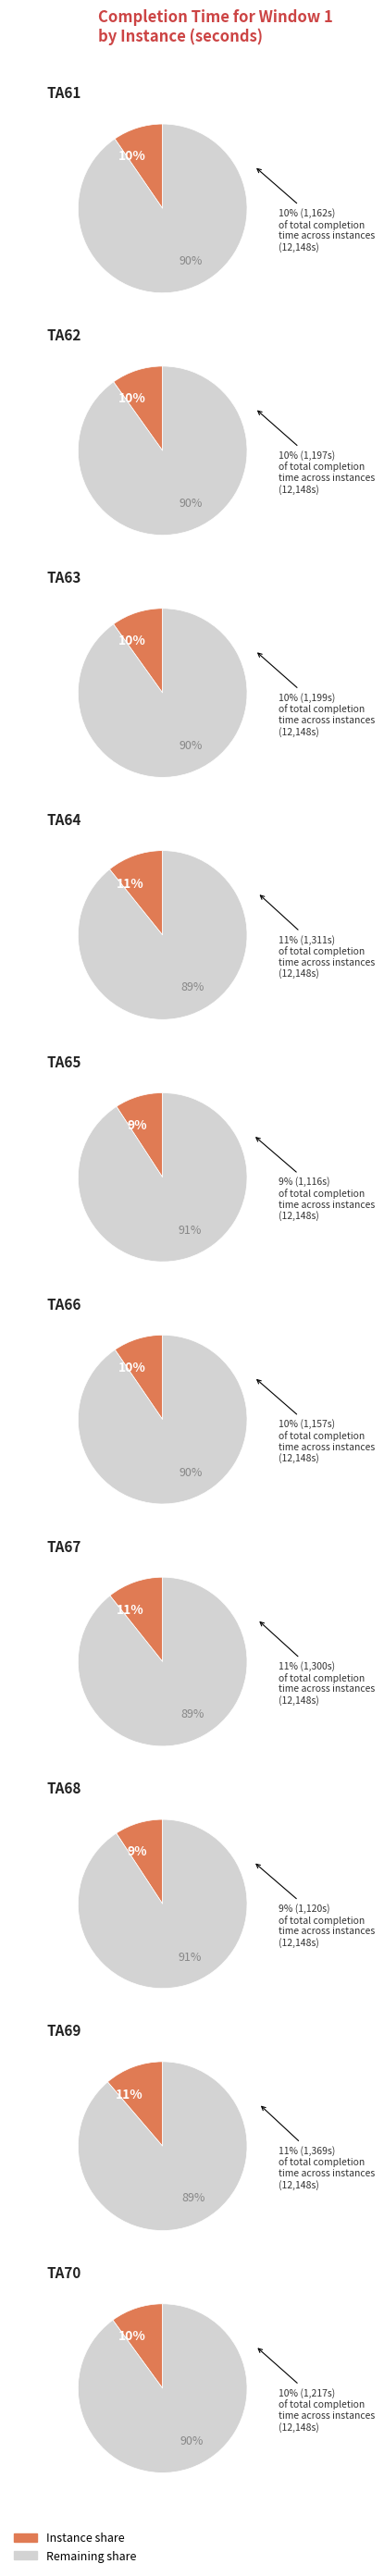

Which has a higher value, TA70 or TA62?

TA70